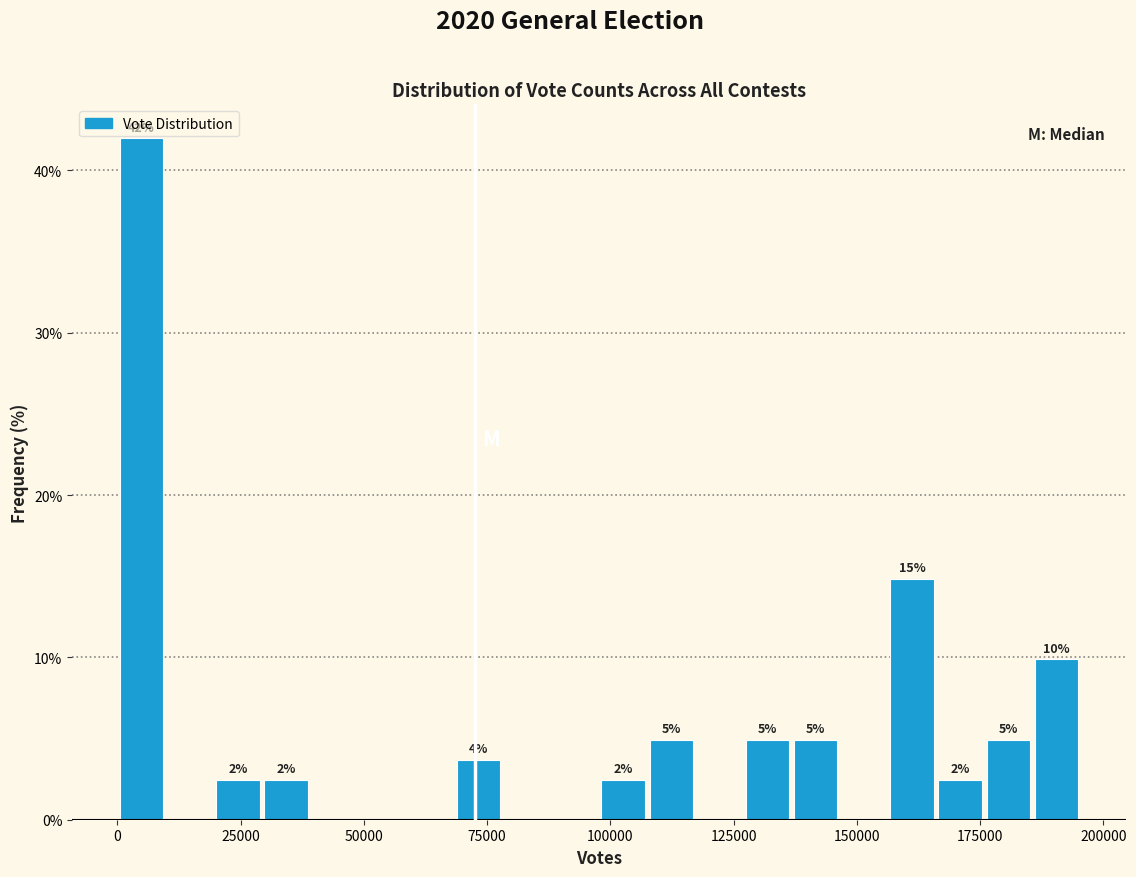

Read against the x-axis, roughly where is the centre of the tallest bar?

5000